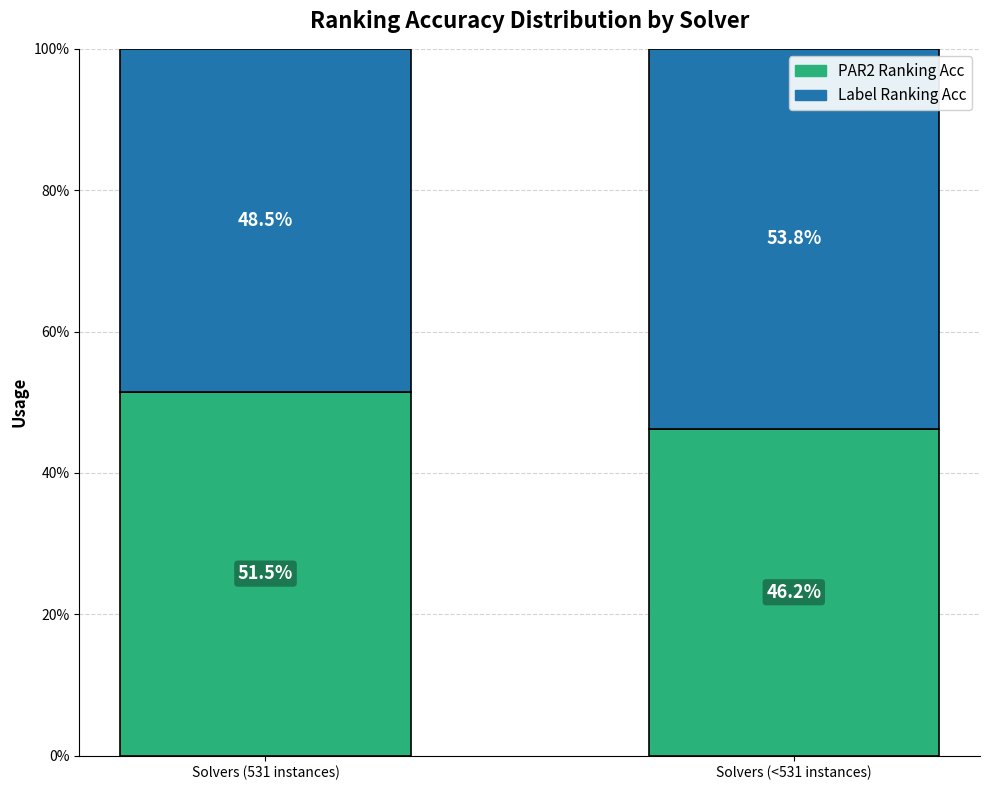

Does the chart contain stacked bars?

Yes